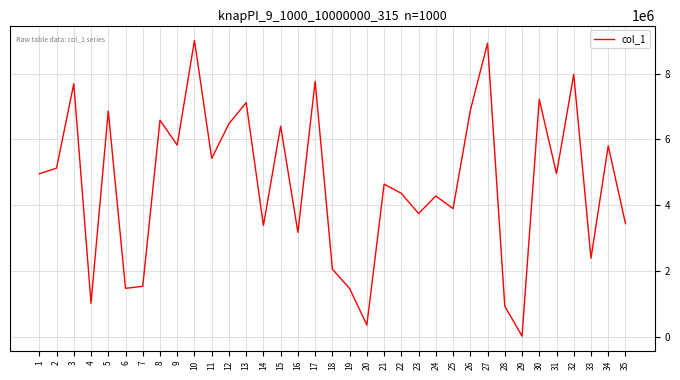

Approximately how many times larger is the value at 10 compared to 30?

1.2